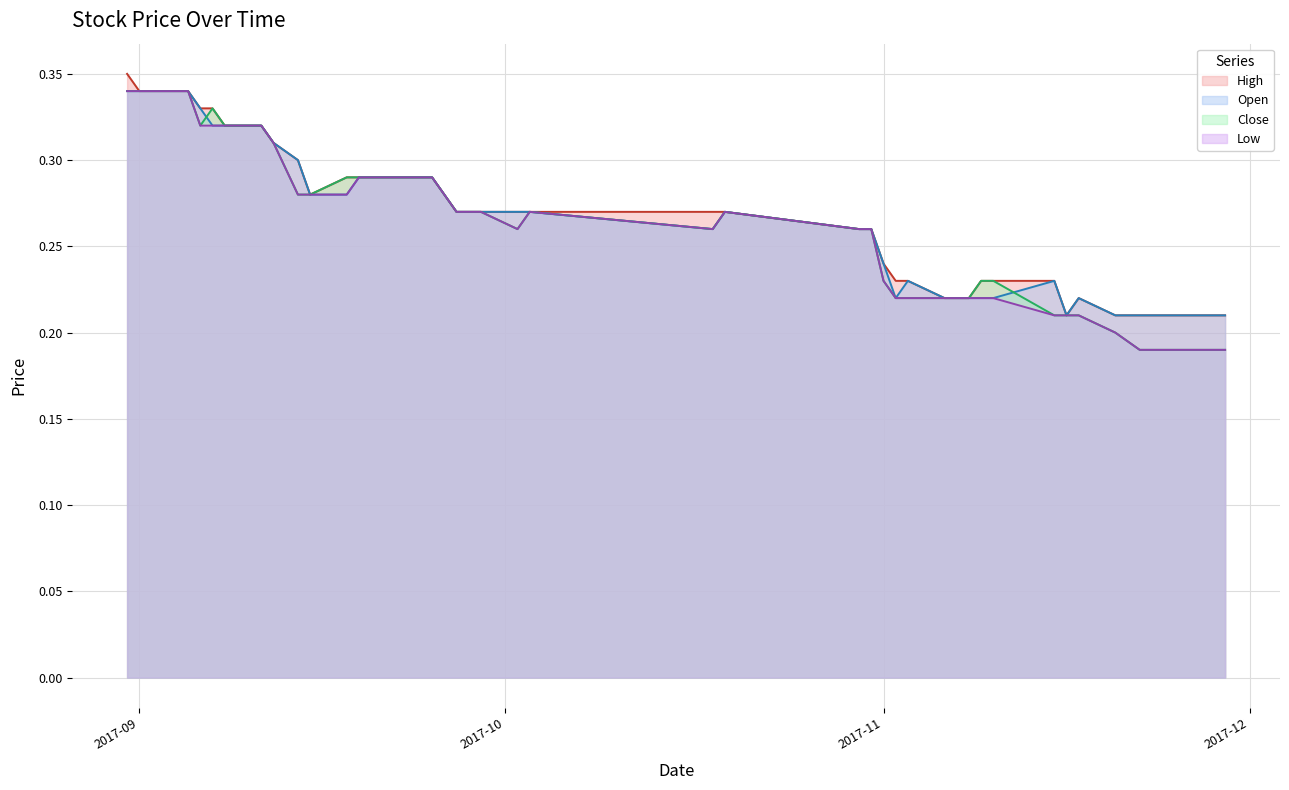

What is the value of the High point at the 34th from the left?

0.2